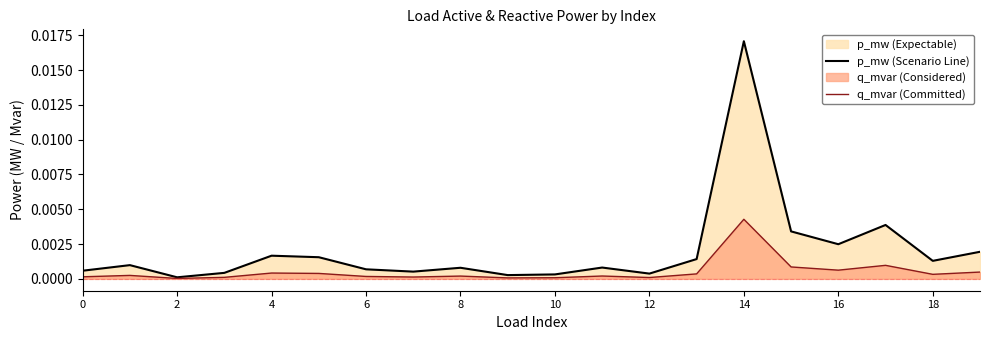

True or false: q_mvar (Committed) and p_mw (Scenario Line) cross at least once.

False